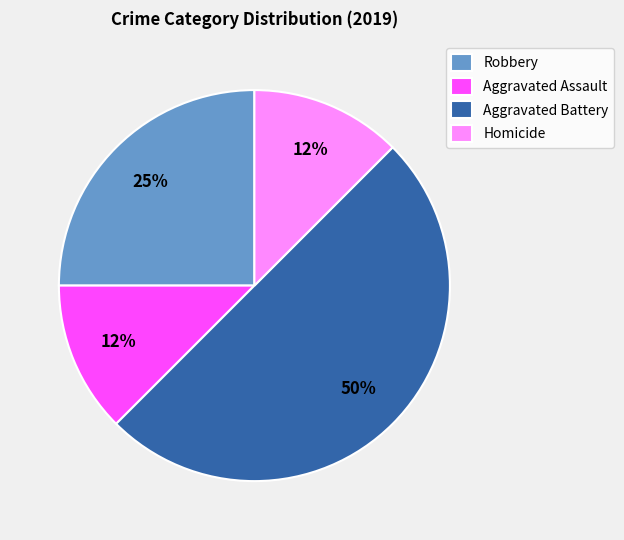

Do Aggravated Battery and Robbery together represent more than half of the pie?

Yes